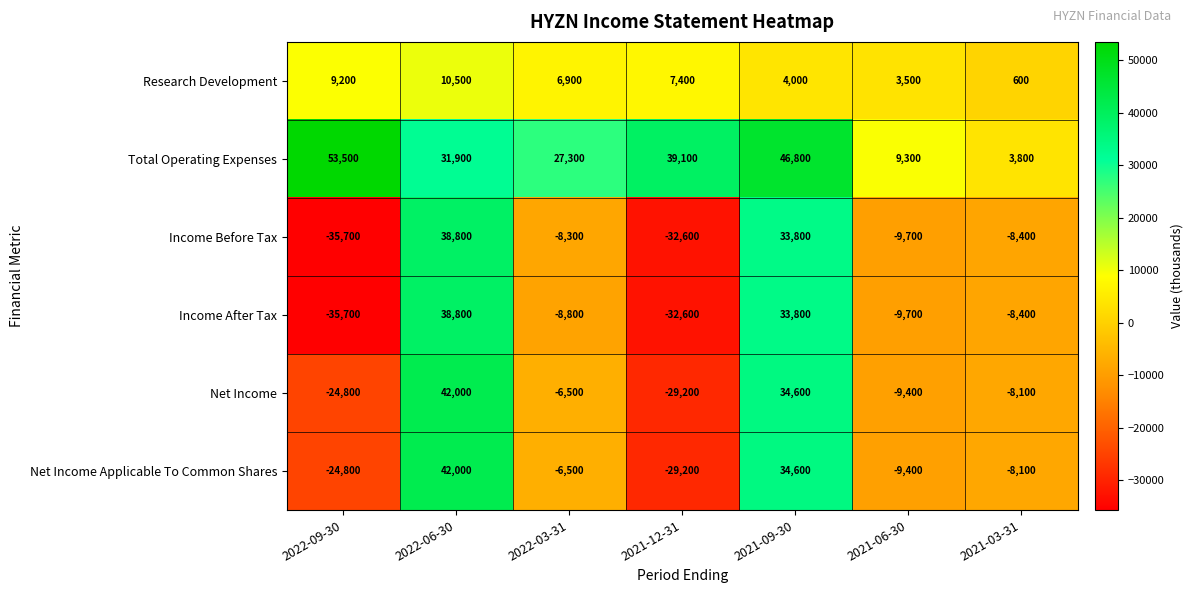

Which category has the lowest value in the Net Income series?

2021-12-31